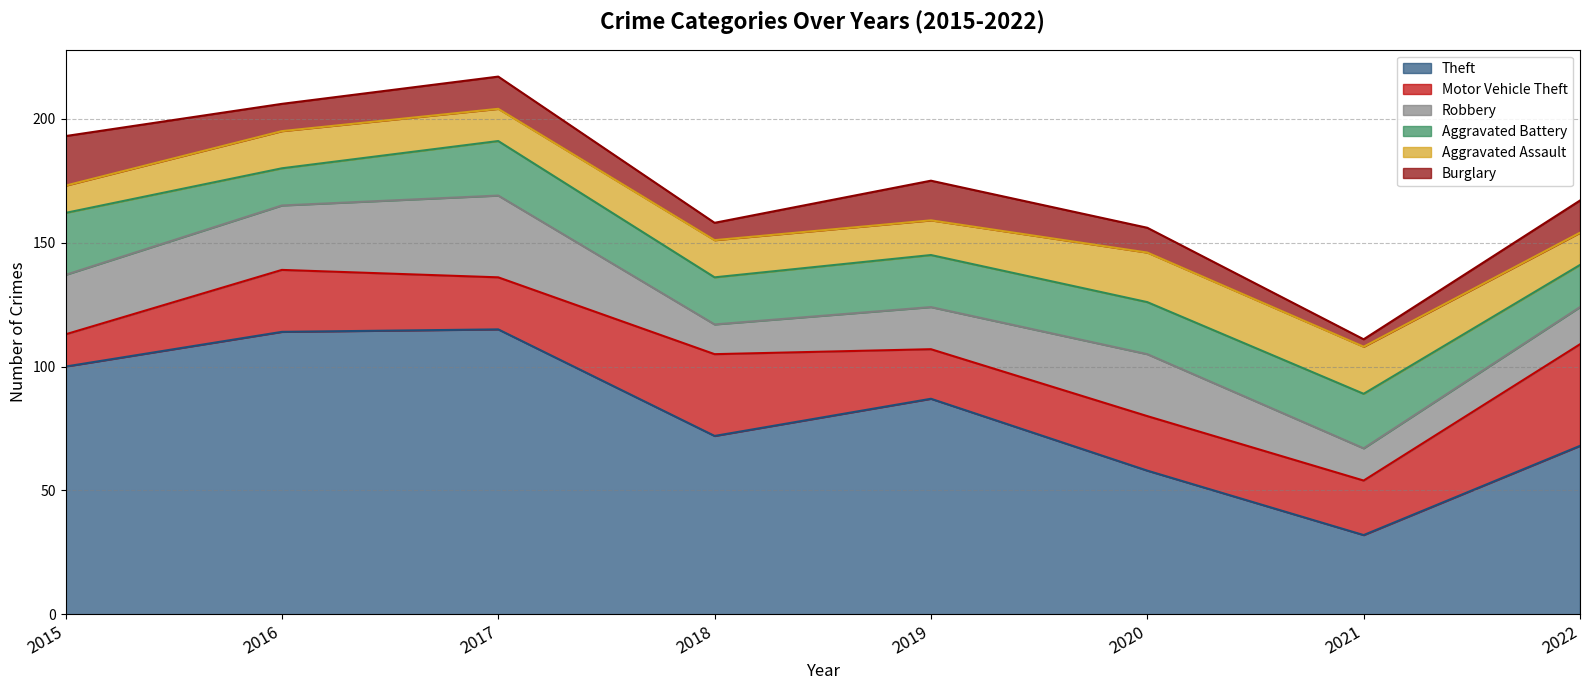

At which label is Aggravated Battery closest to 20?

2018